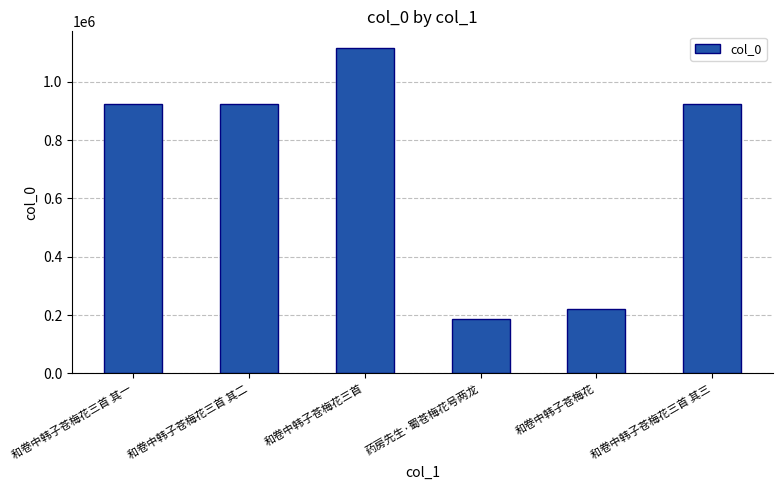

Approximately how many times larger is the value at 和卷中韩子苍梅花 compared to 和卷中韩子苍梅花三首?

0.2